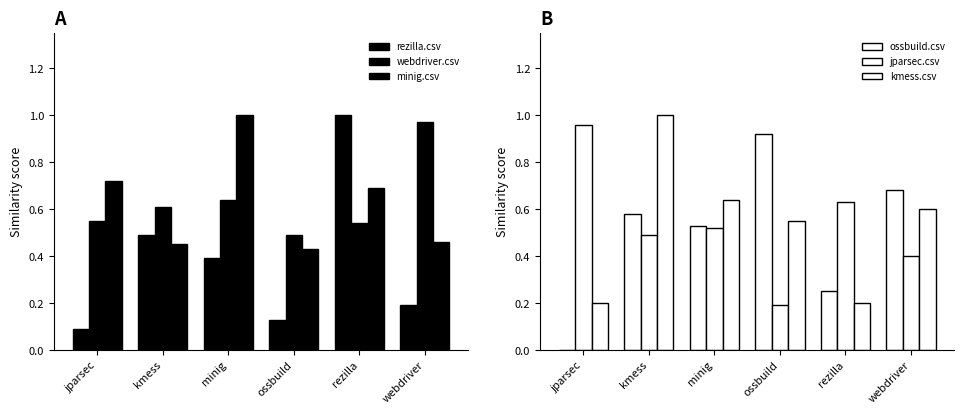

At how many categories does at least one series exceed 0?

6